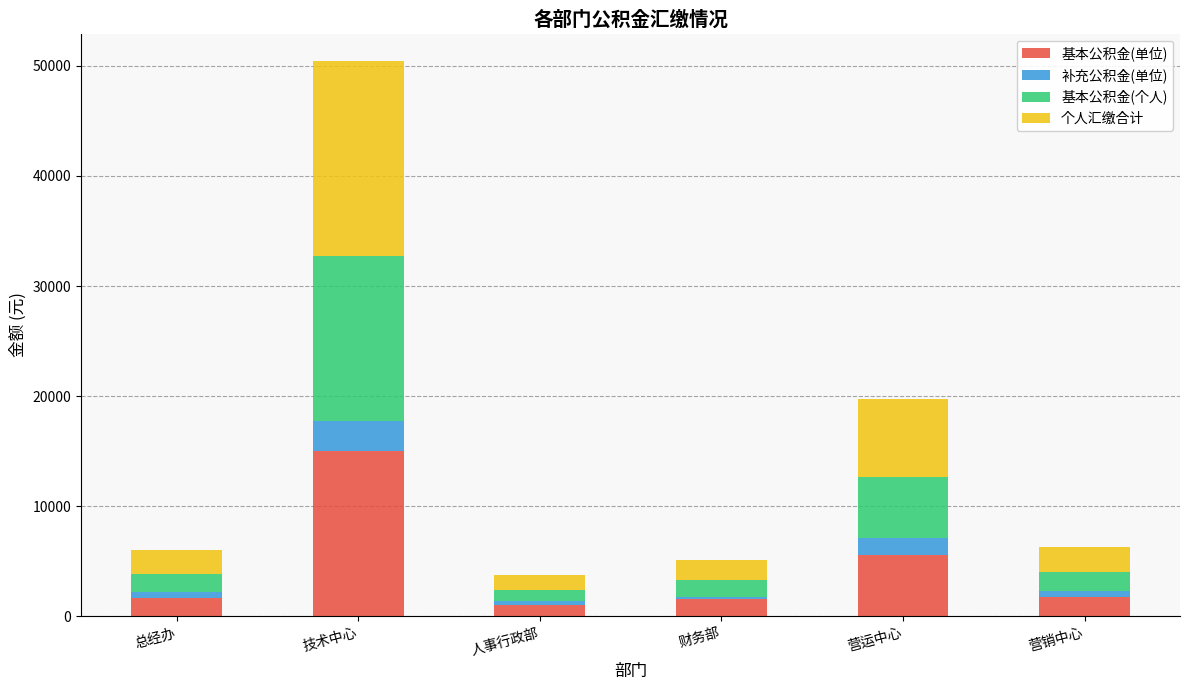

Where is 基本公积金(单位) nearest to the value 8034?

营运中心